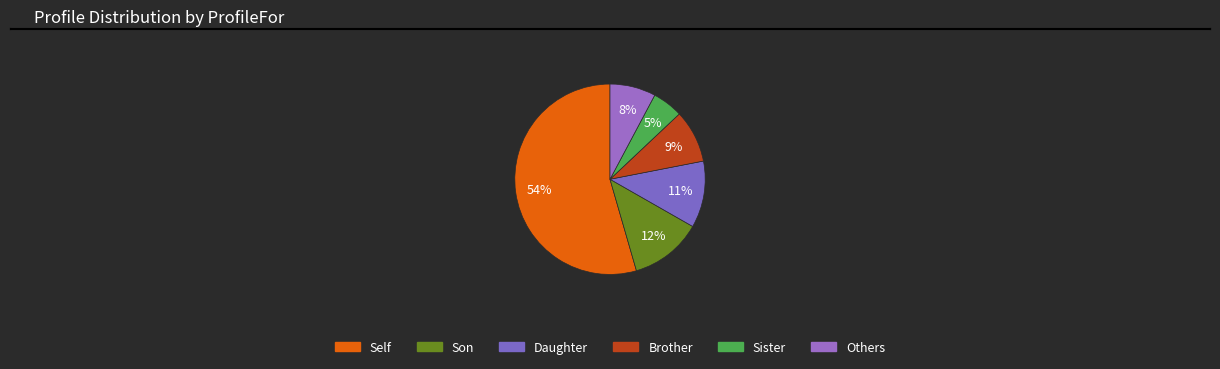

Rank the categories by value from lowest to highest.

Sister, Others, Brother, Daughter, Son, Self